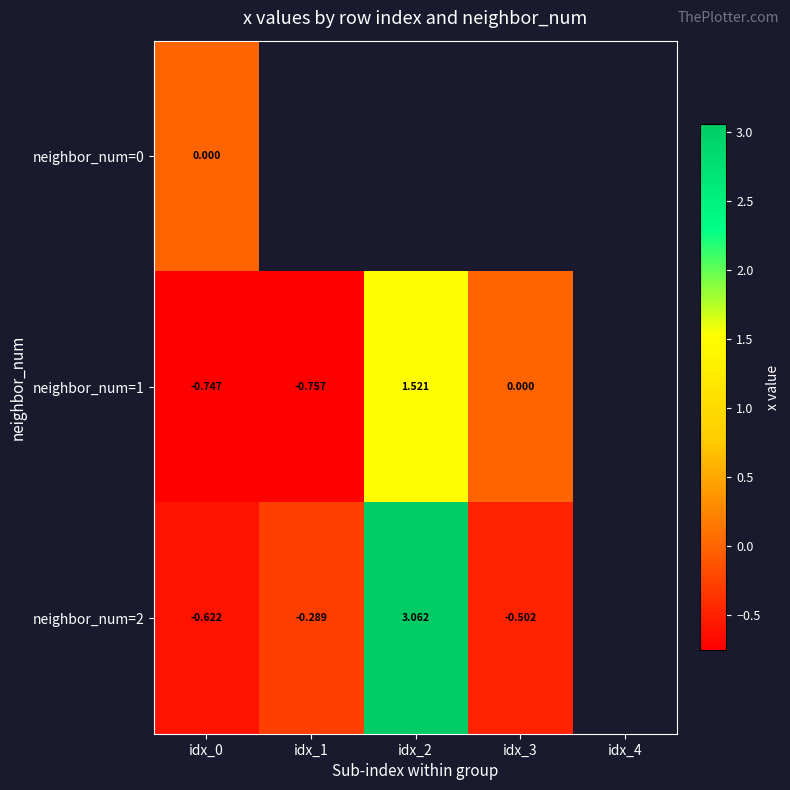

At how many categories does at least one series exceed 1?

1